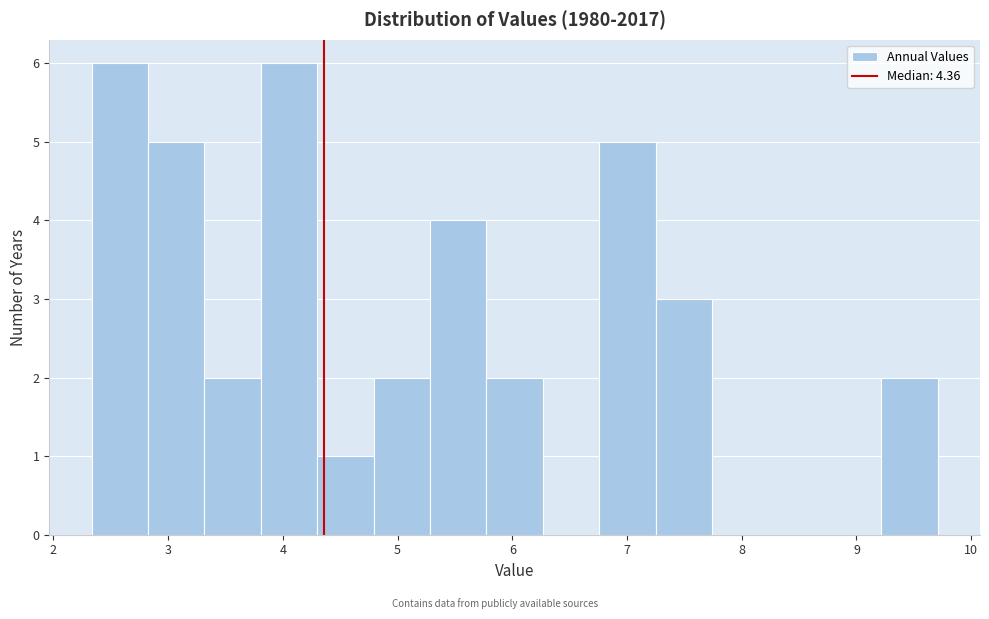

Reading left to right, transcribe this chart: for each bar, give the range it covers on the x-axis and its height. Neither the bar edges nor the heights are printed on the chart, so give them approximately, as read against the axes.

2.3 to 2.8: 6
2.8 to 3.3: 5
3.3 to 3.8: 2
3.8 to 4.3: 6
4.3 to 4.8: 1
4.8 to 5.3: 2
5.3 to 5.8: 4
5.8 to 6.3: 2
6.3 to 6.8: 0
6.8 to 7.2: 5
7.2 to 7.7: 3
7.7 to 8.2: 0
8.2 to 8.7: 0
8.7 to 9.2: 0
9.2 to 9.7: 2